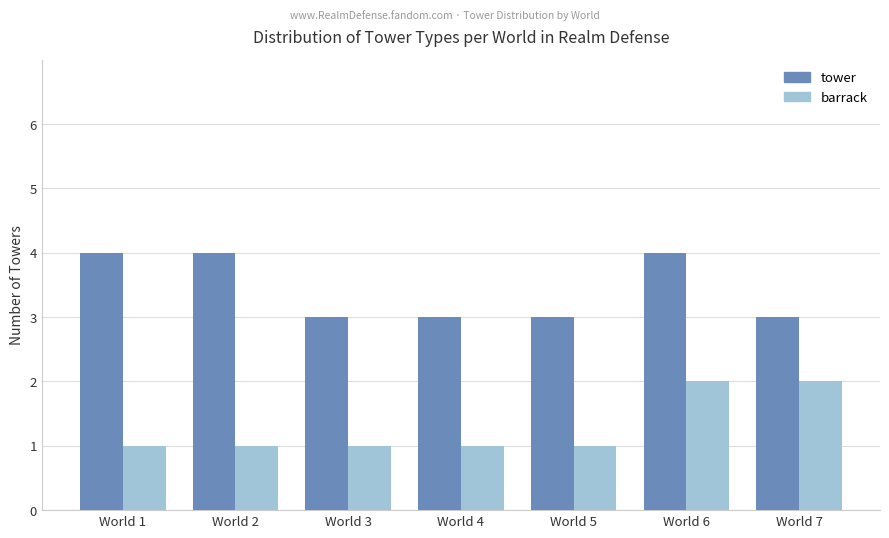

The value of tower at World 1 is 4. True or false?

True